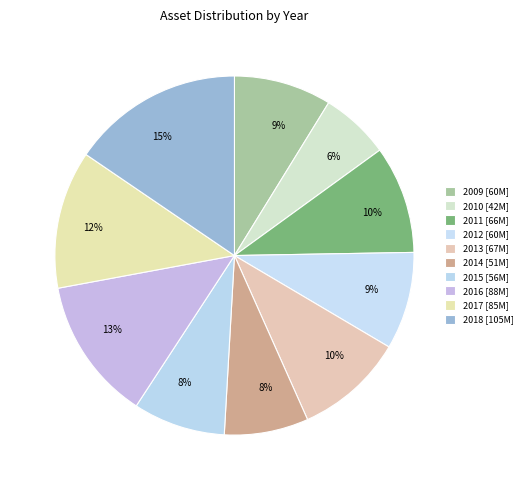

Which has a higher value, 2018 or 2014?

2018